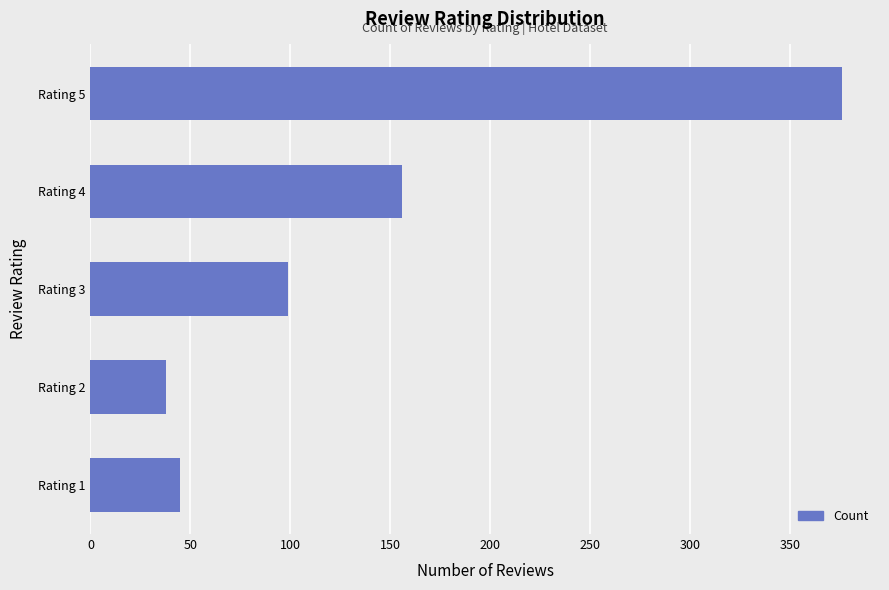

What is the ratio of the value at Rating 5 to the value at Rating 4?

2.4